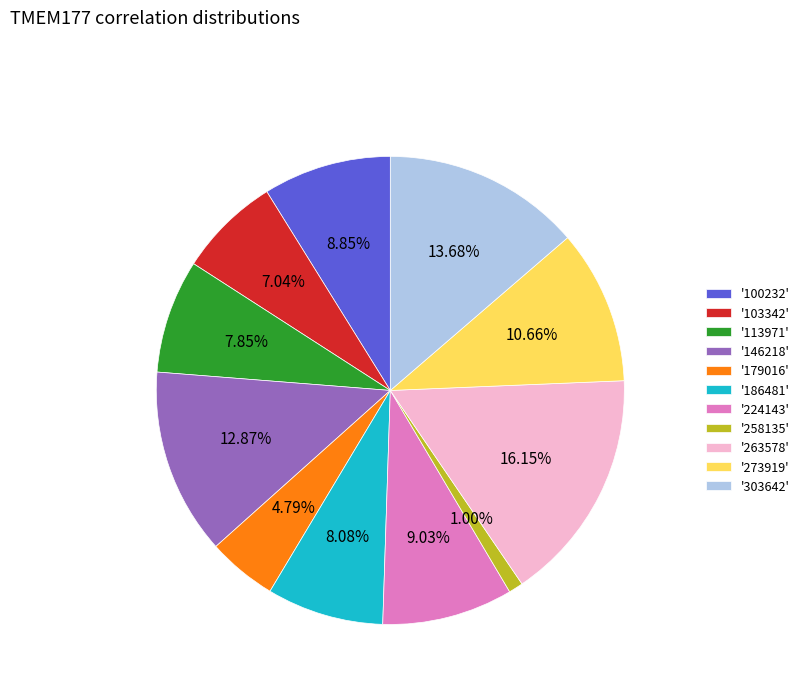

How many segments does this pie chart have?

11